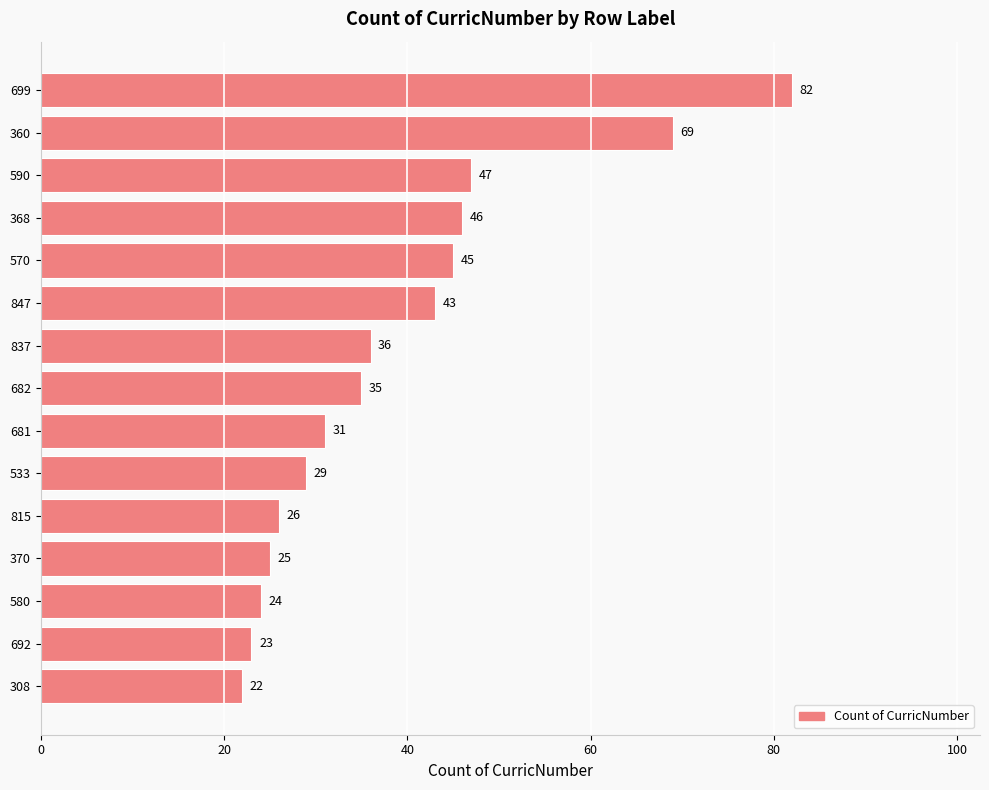

What position from the top is 580?

13